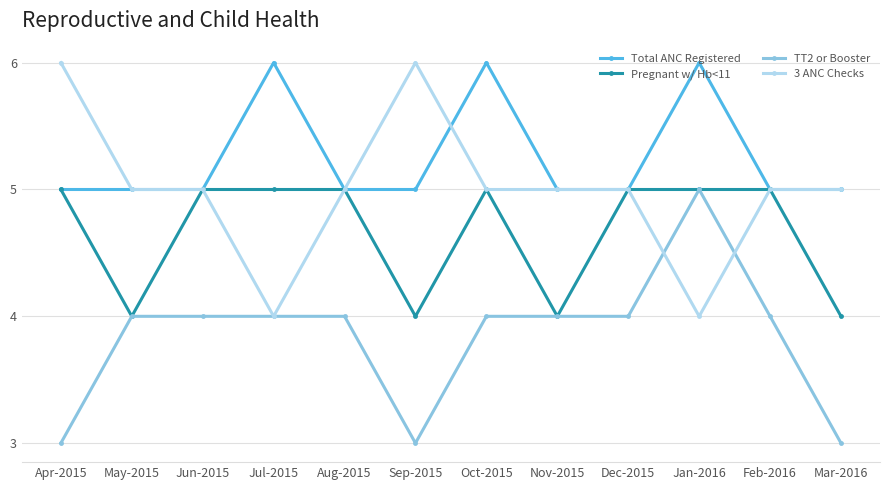

True or false: Total ANC Registered and TT2 or Booster intersect in this chart.

False